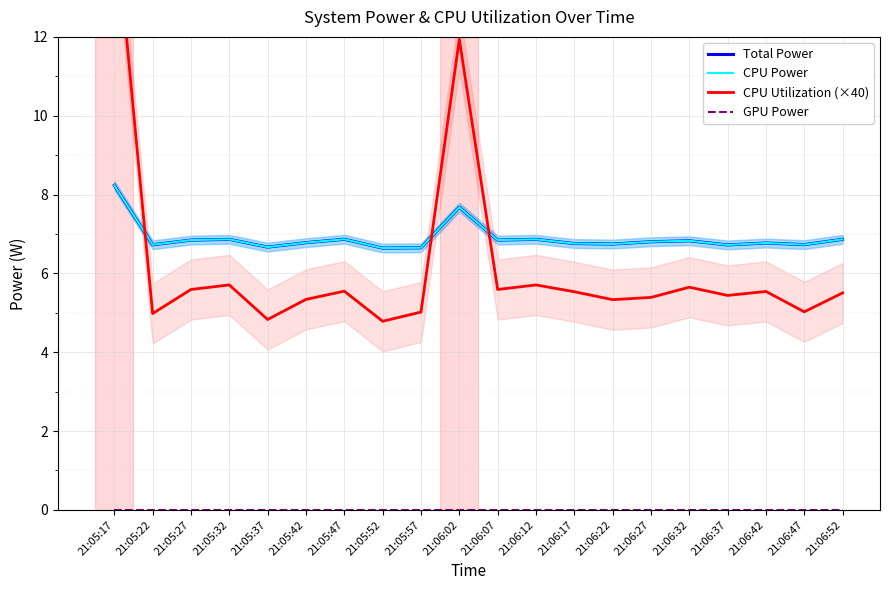

Read the CPU Power value at 21:06:12.

6.9